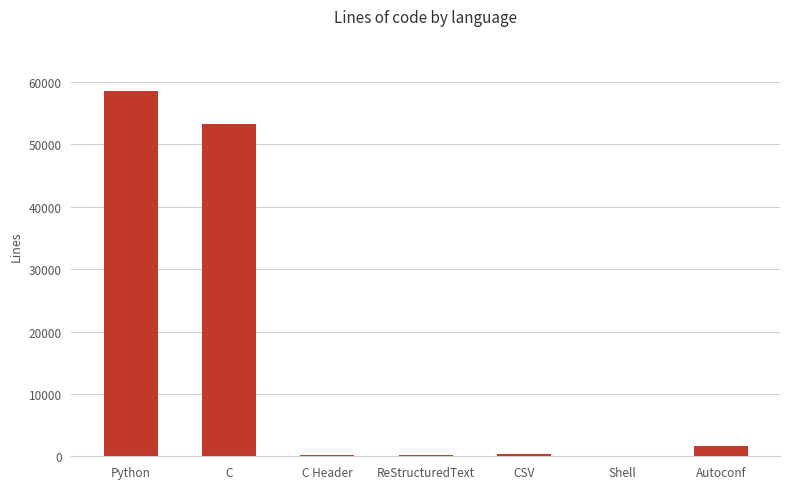

Which has a higher value, C or ReStructuredText?

C